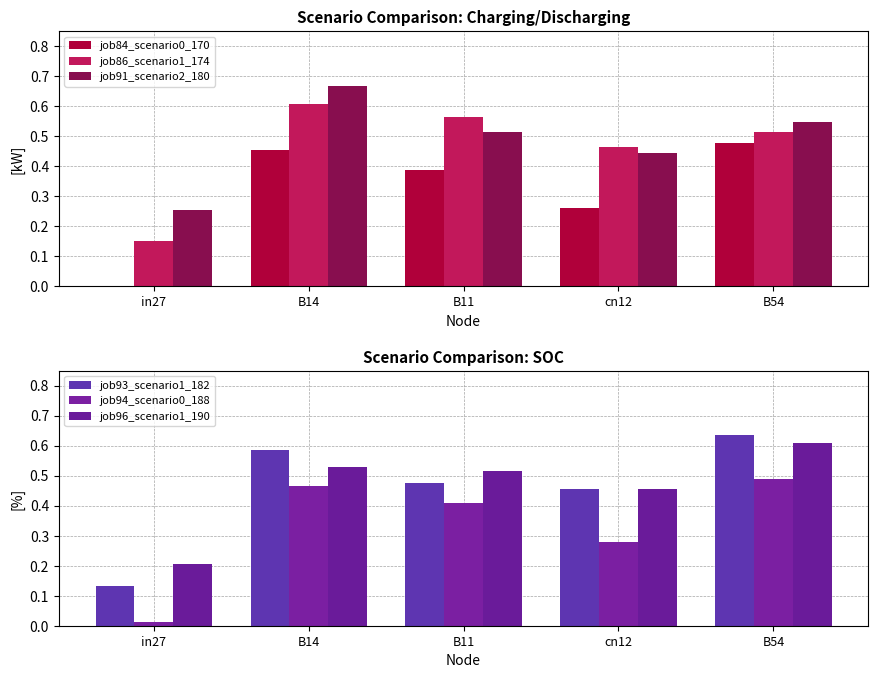

What is the average value of the job91_scenario2_180 series?

0.5